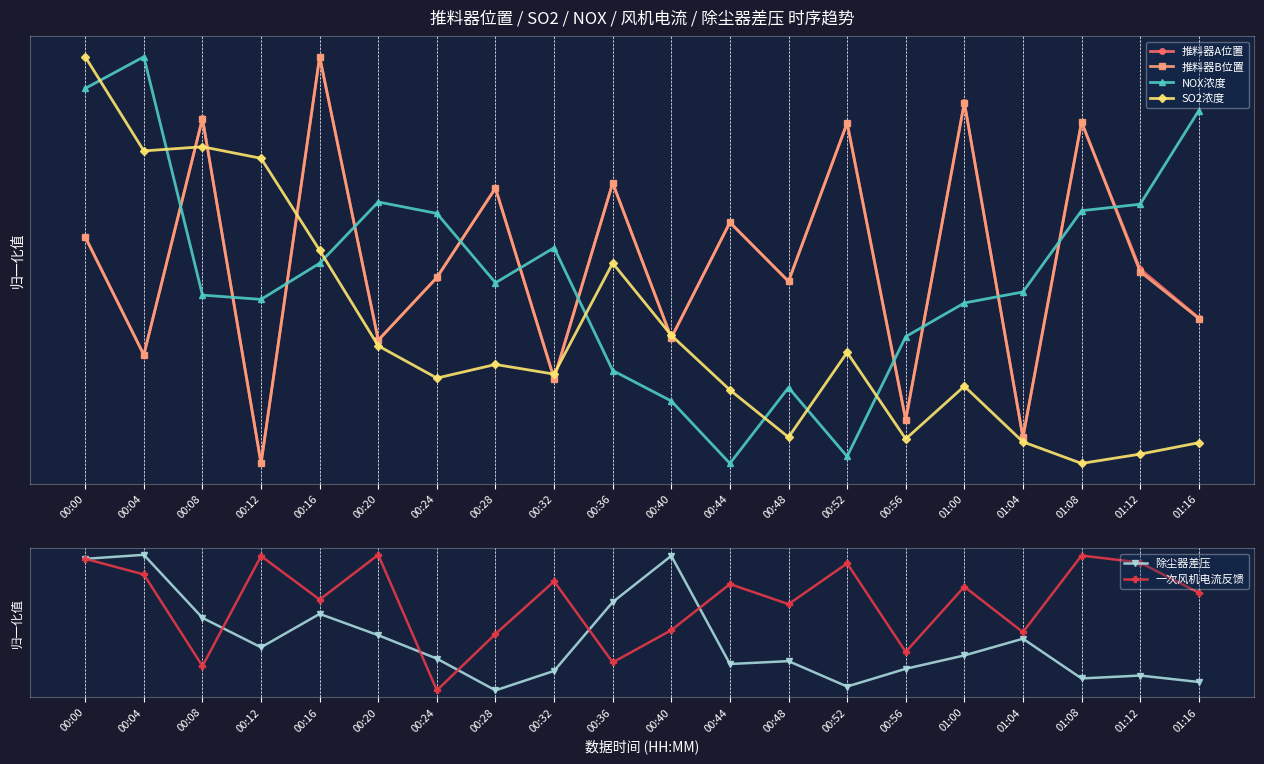

Which series ends up on top after the final intersection of NOX浓度 and SO2浓度?

NOX浓度